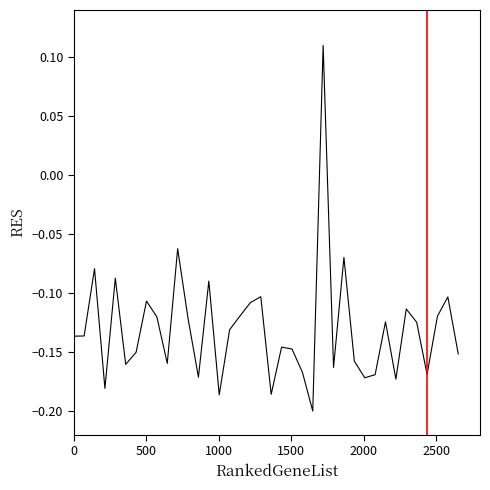

What is the difference between the maximum and minimum values?

0.3